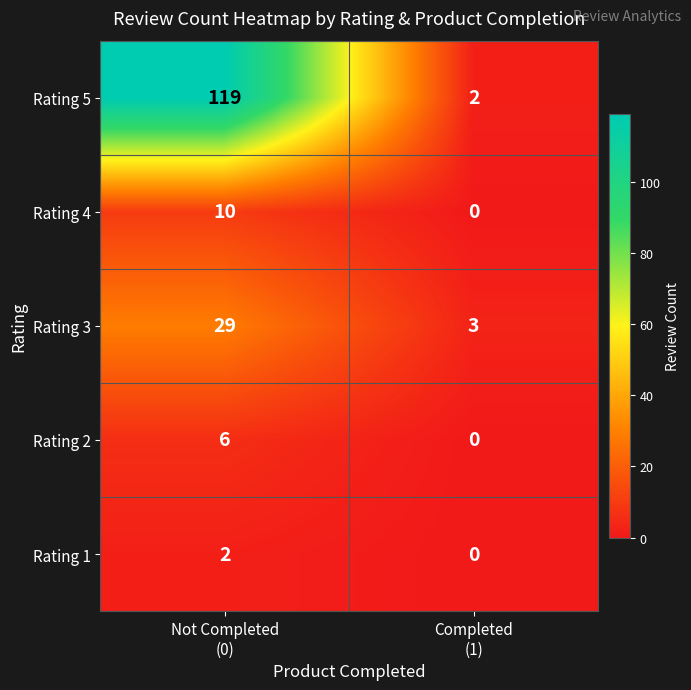

List the series in order of their peak value, lowest first.

Rating 1, Rating 2, Rating 4, Rating 3, Rating 5